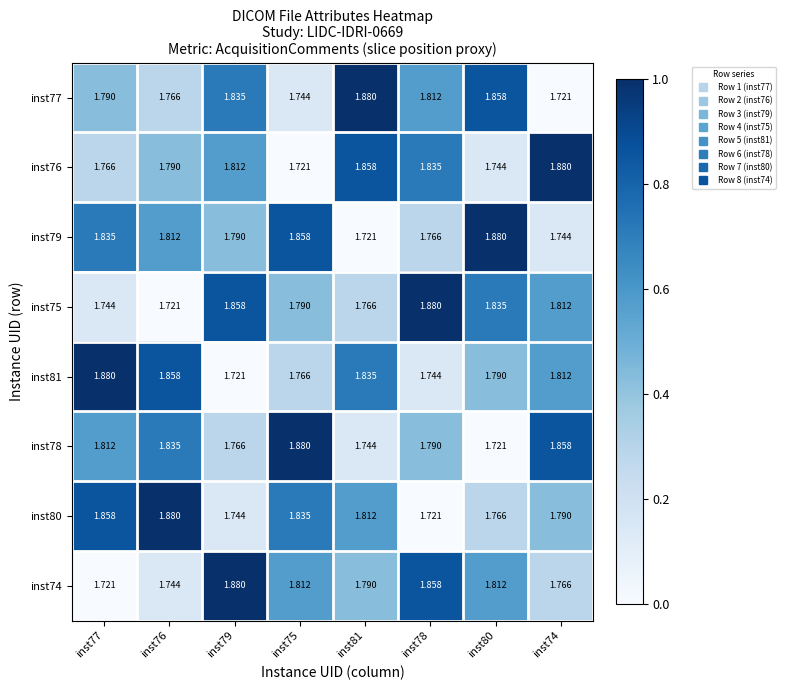

Is the value of inst80 at inst77 greater than the value of inst77 at inst76?

Yes